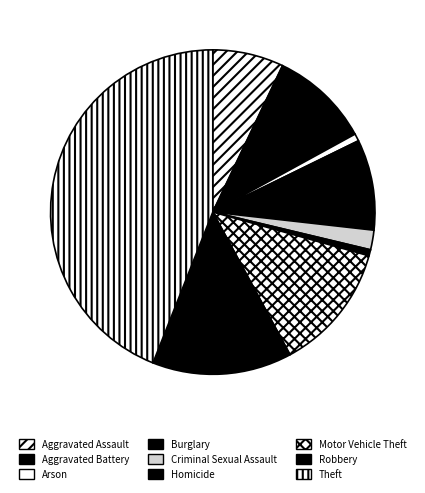

What is the smallest slice in the pie chart?

Homicide